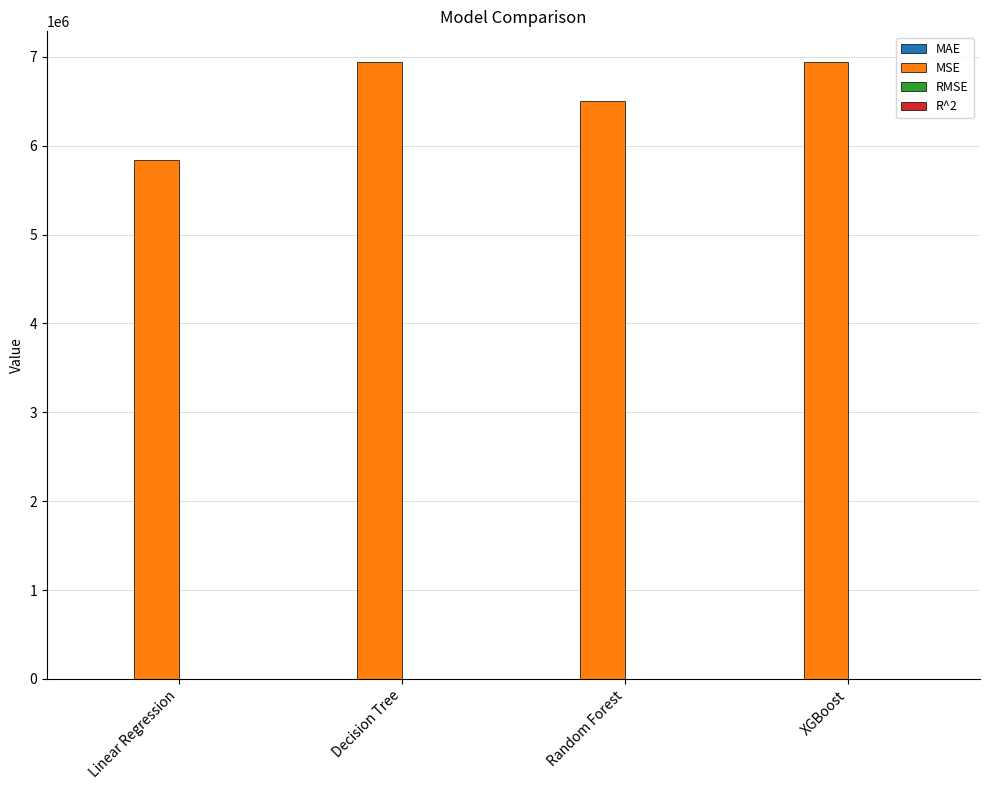

Between Linear Regression and Decision Tree, which series saw the biggest shift?

MSE